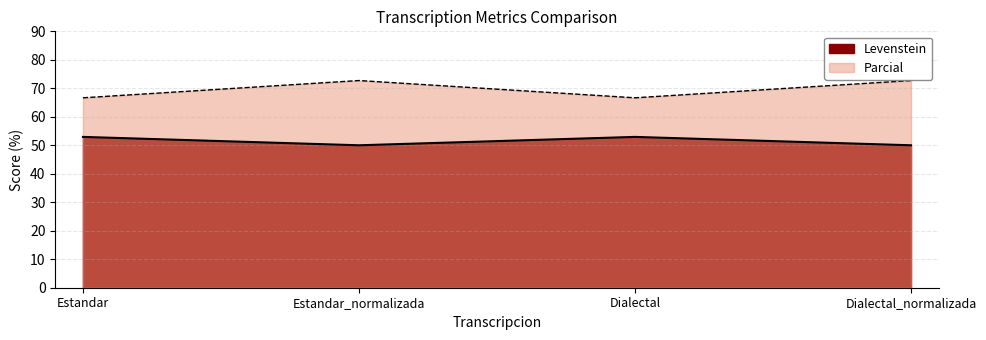

What is the label of the 1st point from the left?

Estandar